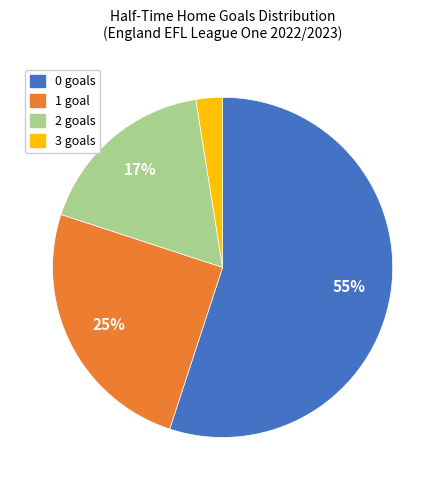

To the nearest percent, what is the average slice percentage?

25%